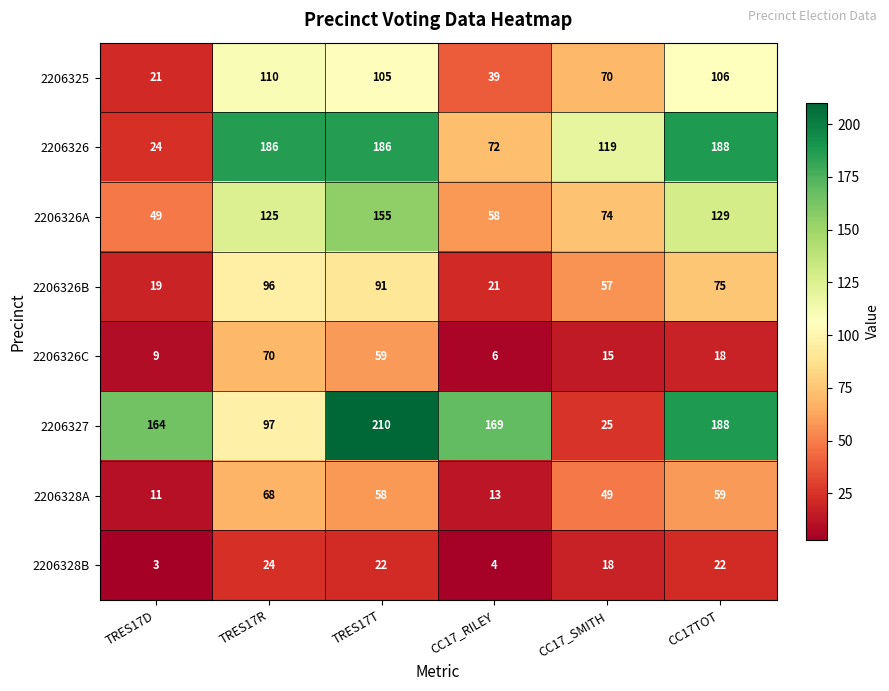

What is the difference between the maximum and minimum values in the 2206326B series?

77